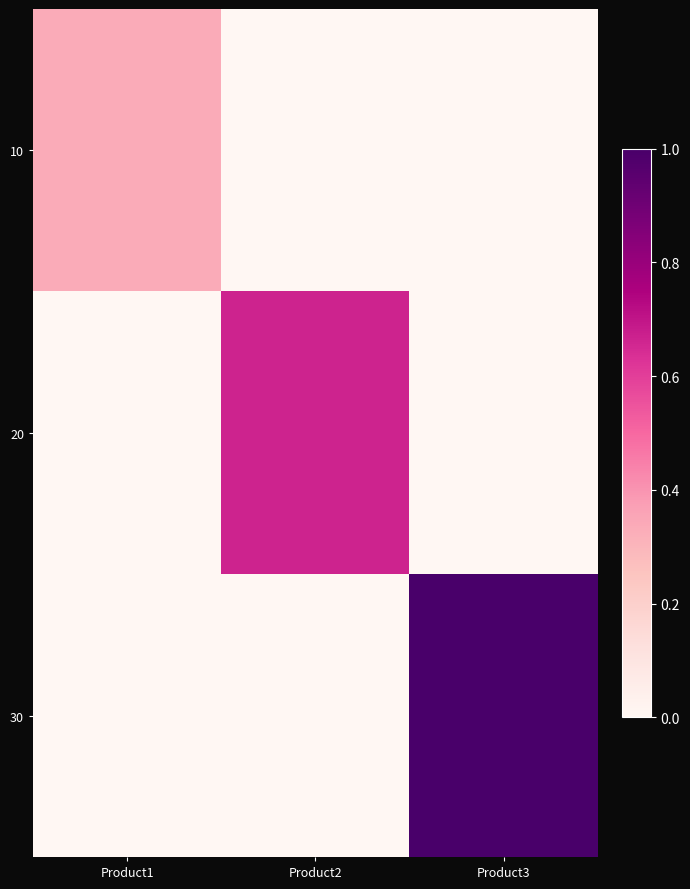

How many distinct data groups are displayed?

3